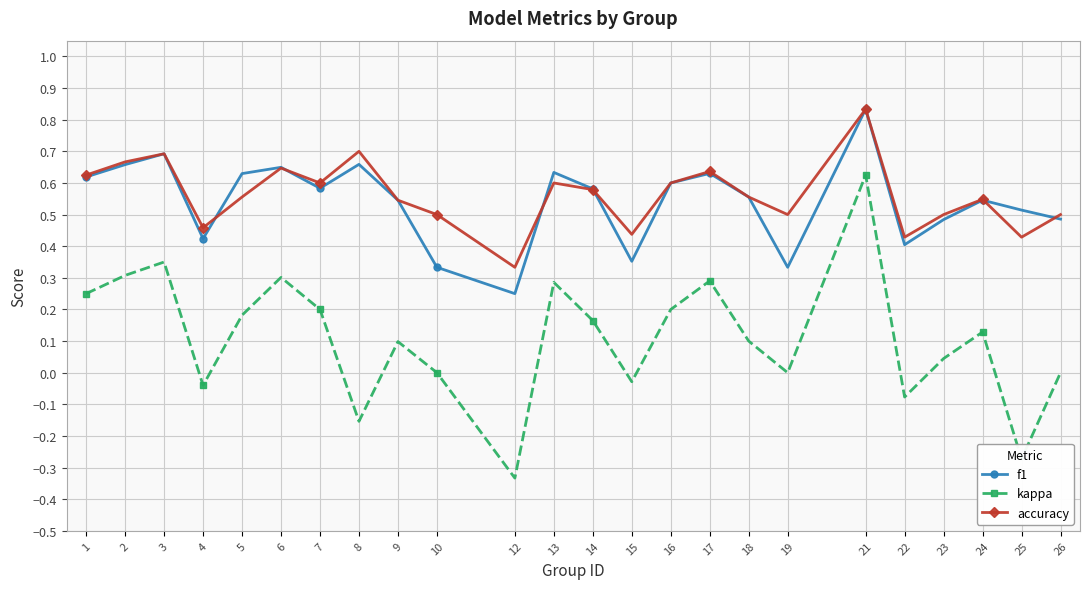

Which series changed the most between 1 and 14?

kappa